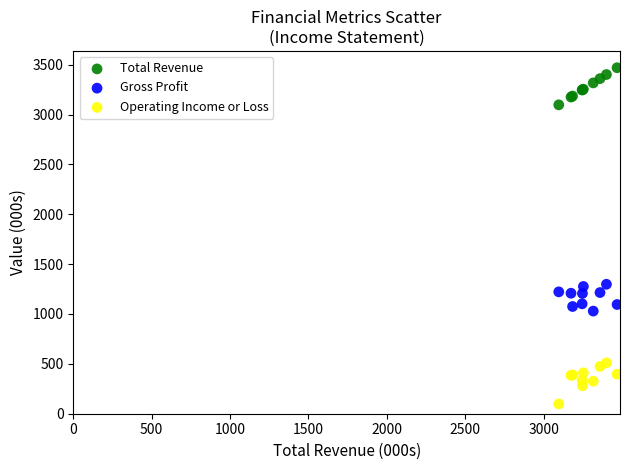

Which series contains the lowest Y value?

Operating Income or Loss